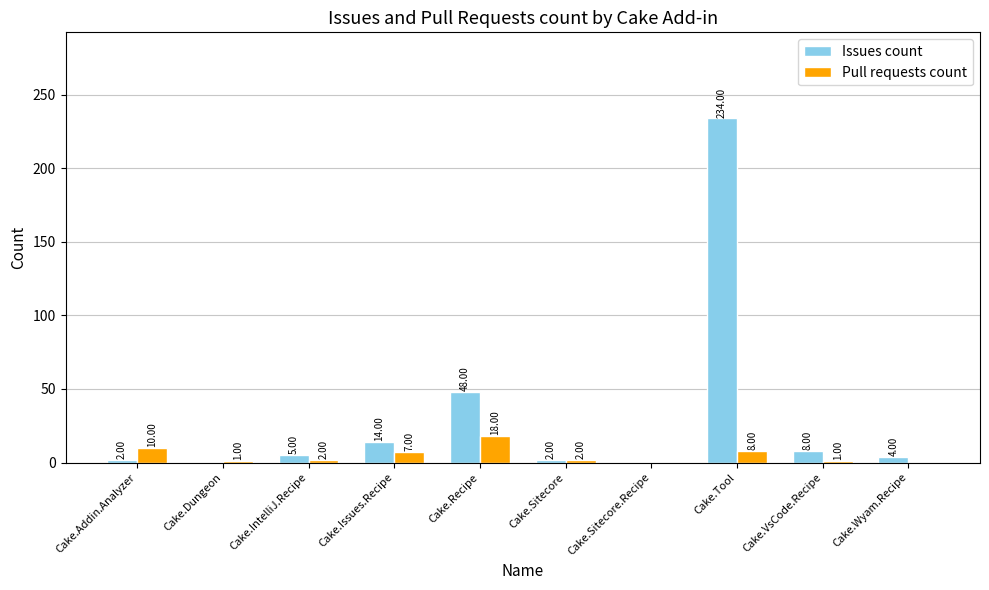

Which category has the highest value in the Pull requests count series?

Cake.Recipe